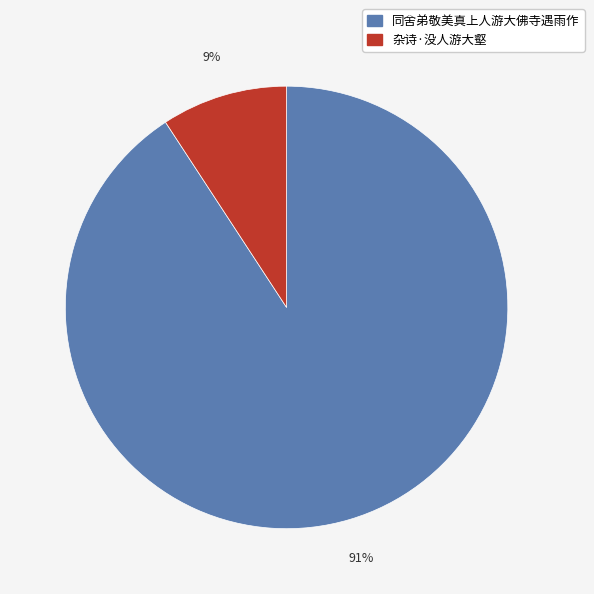

Does 杂诗·没人游大壑 account for over 50% of the chart?

No